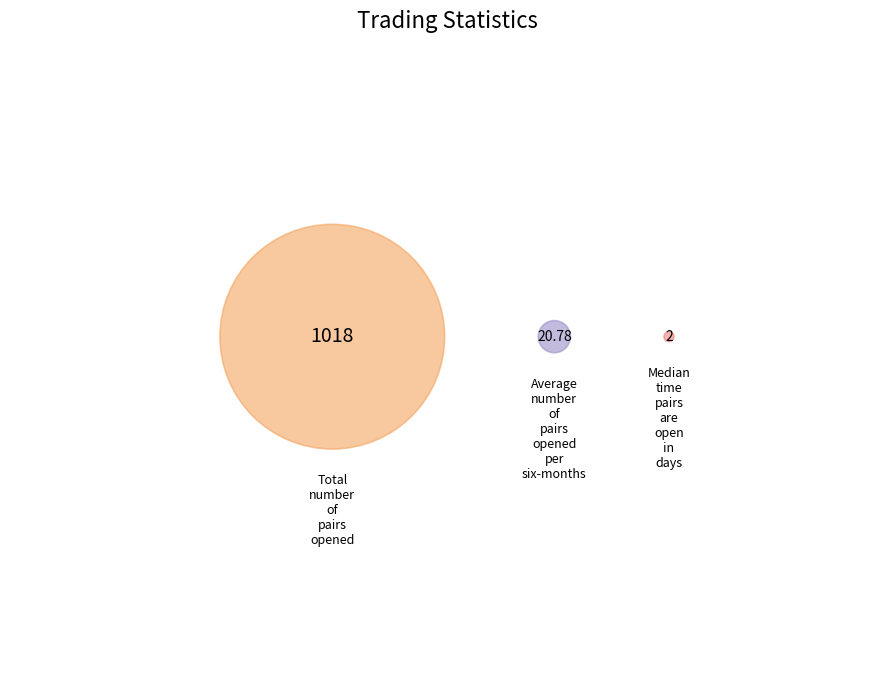

To the nearest percent, what is the difference between the largest and smallest slice percentages?

98%